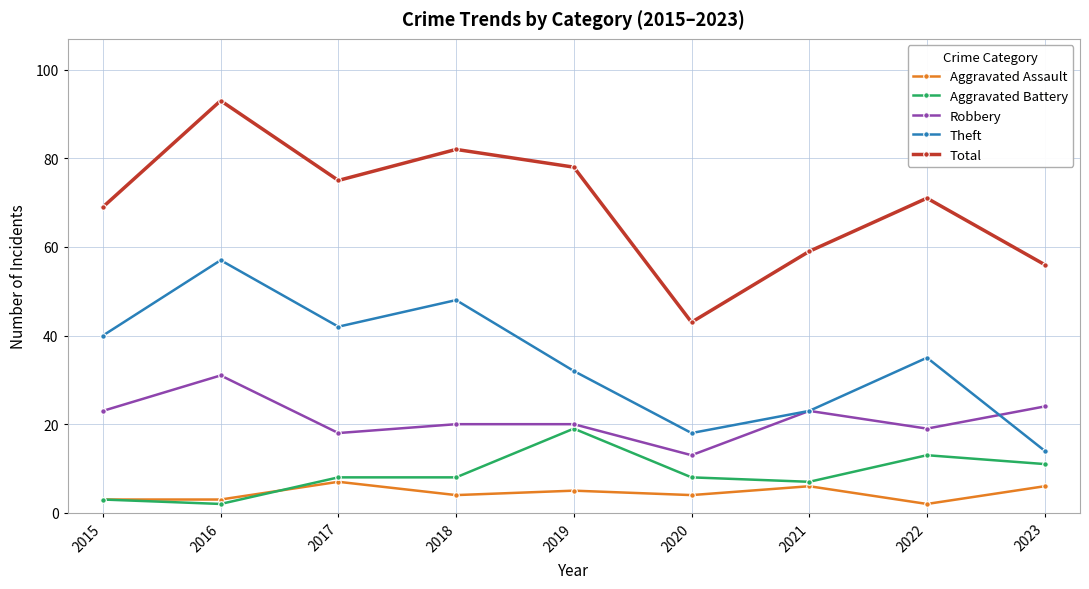

What is the value of the Aggravated Battery point at the 2nd from the left?

2